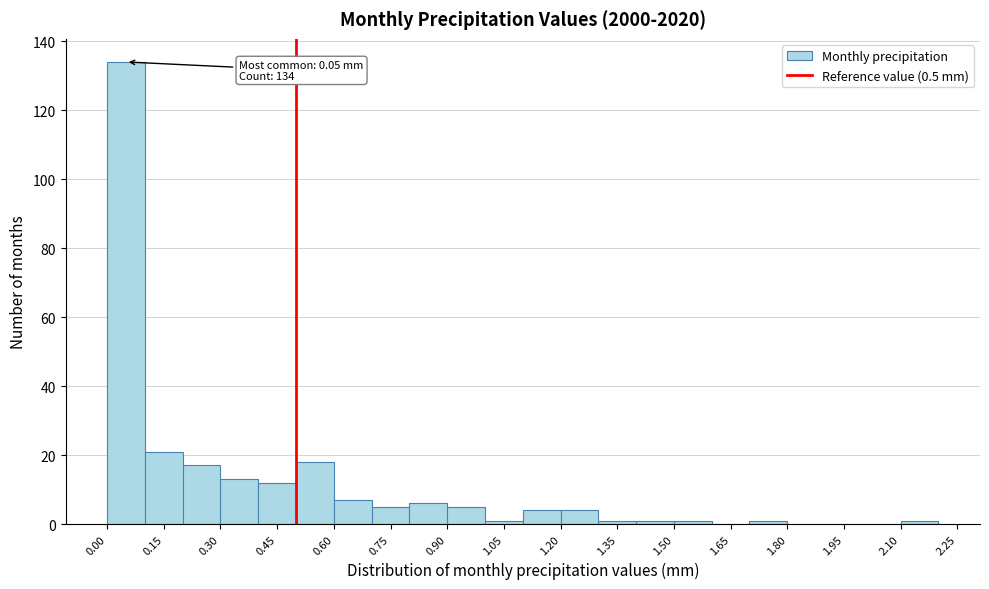

Which range on the x-axis has the tallest bar?

0.0 to 0.1